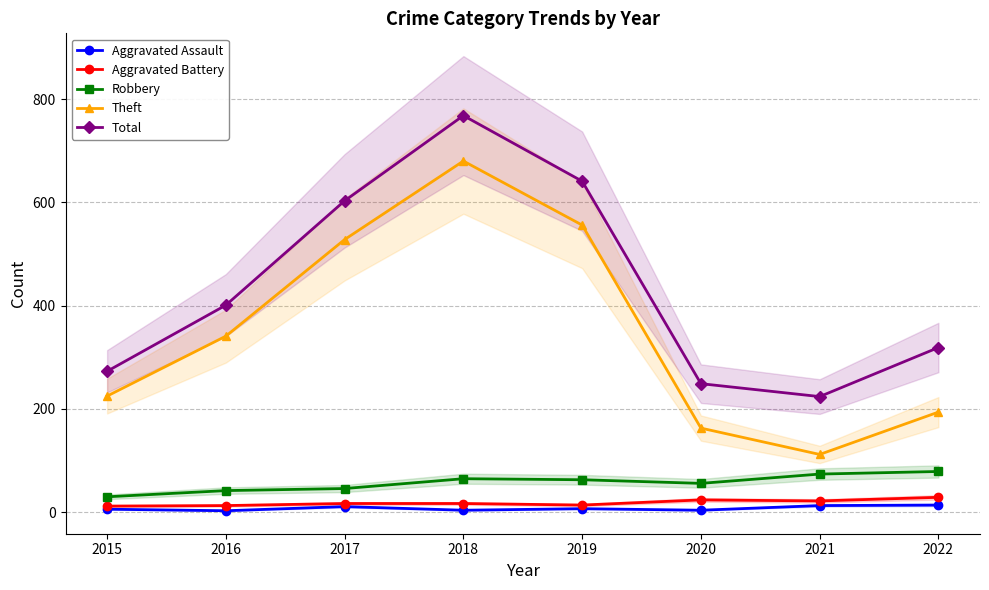

True or false: Theft and Aggravated Battery cross at least once.

False